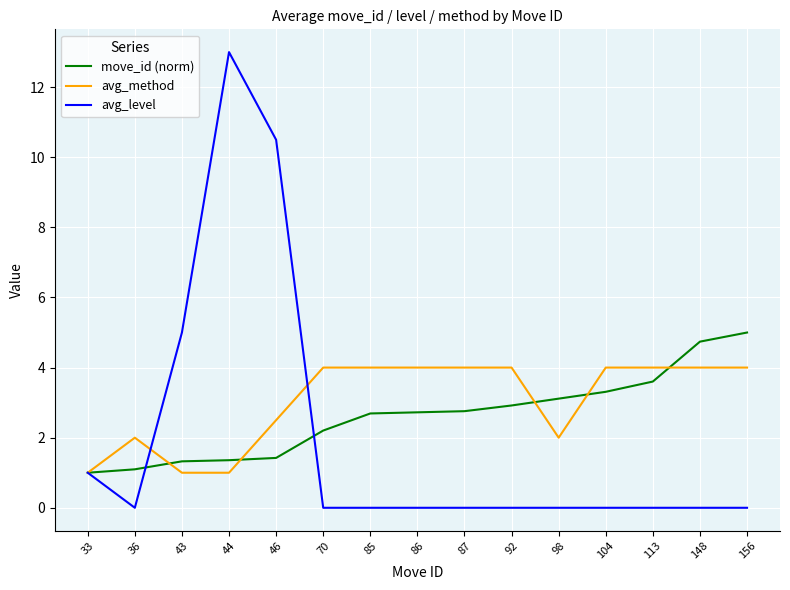

List the series in order of their overall mean, highest first.

avg_method, move_id (norm), avg_level